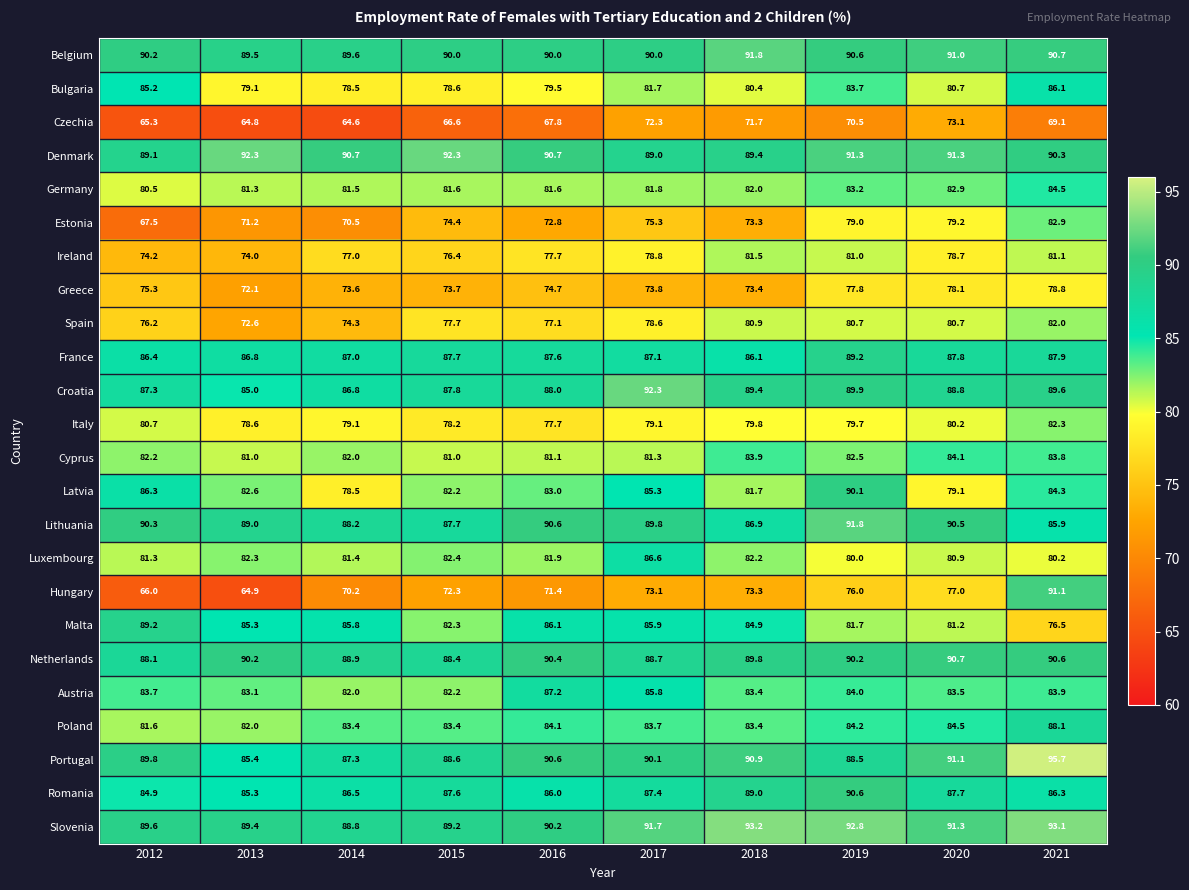

Count the number of categories in the chart.

10